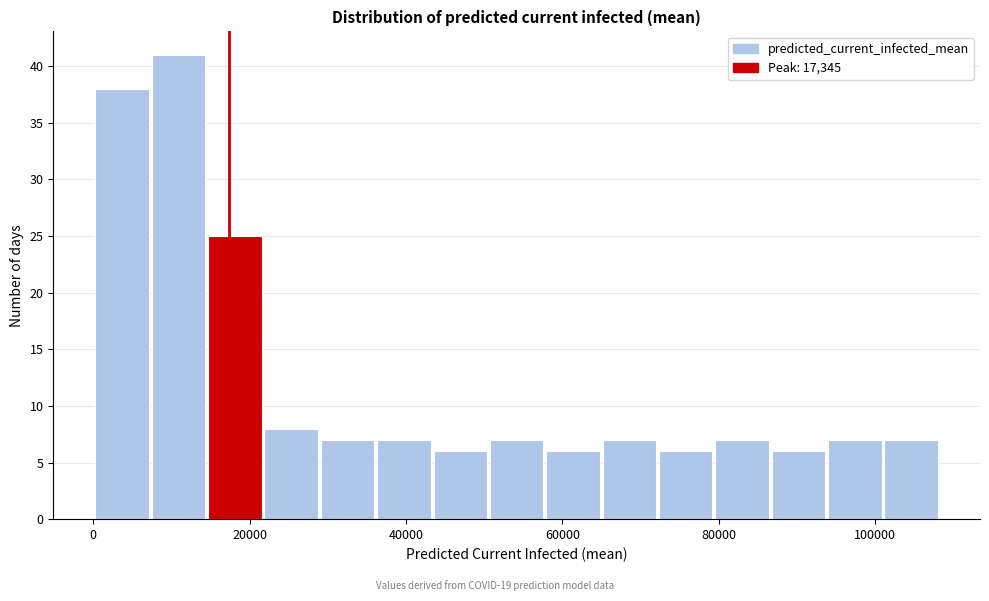

Read against the x-axis, roughly where is the centre of the tallest bar?

10000